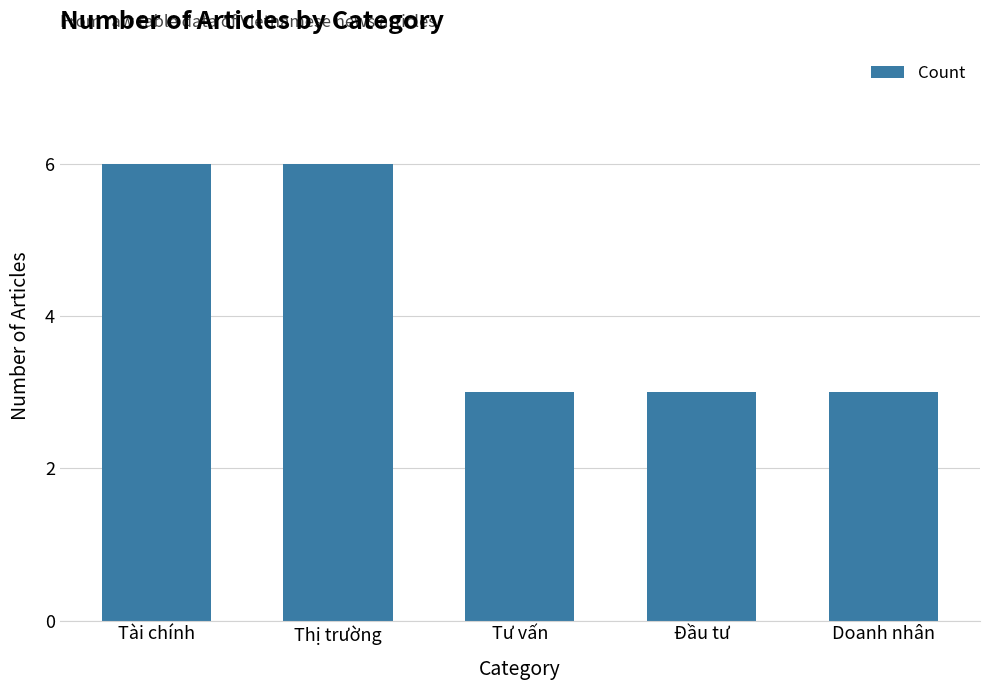

What is the average value?

4